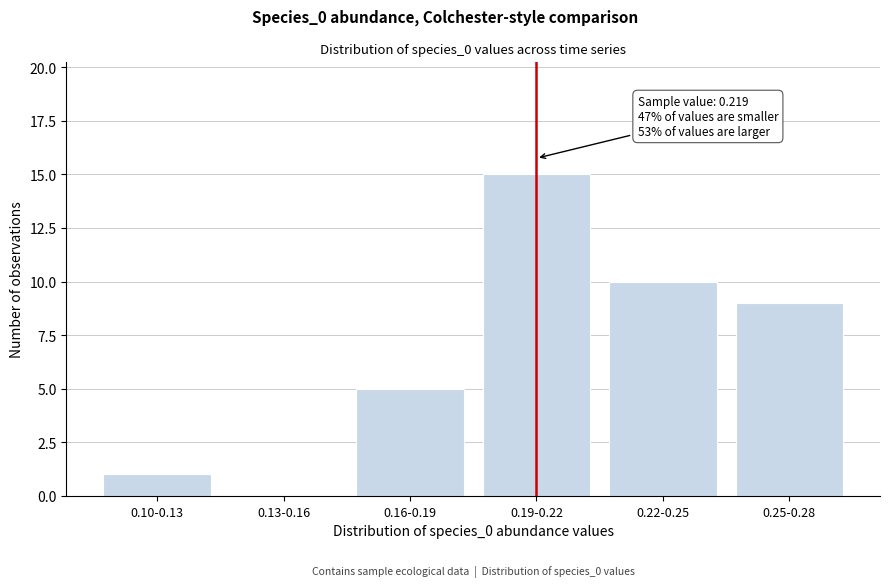

Reading left to right, extract all data points from this chart.

0.10-0.13=1	0.13-0.16=0	0.16-0.19=5	0.19-0.22=15	0.22-0.25=10	0.25-0.28=9